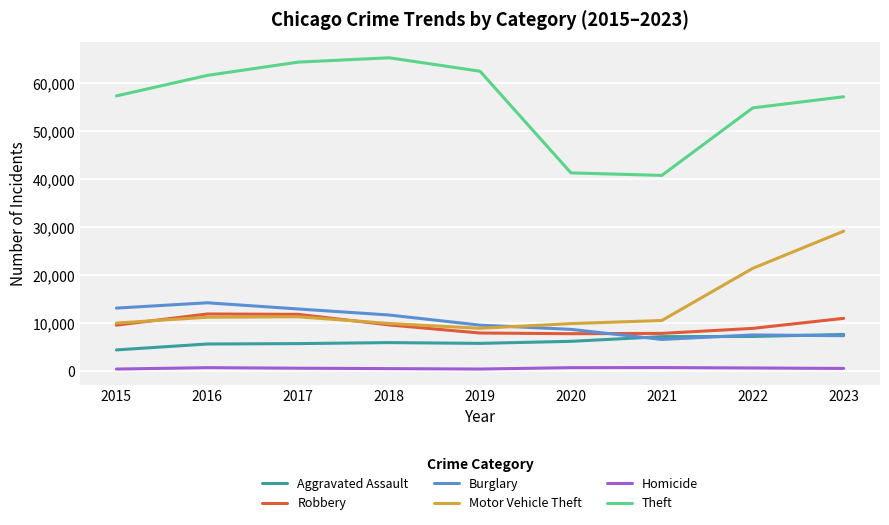

At 2020, list the series in order from largest to smallest.

Theft, Motor Vehicle Theft, Burglary, Robbery, Aggravated Assault, Homicide